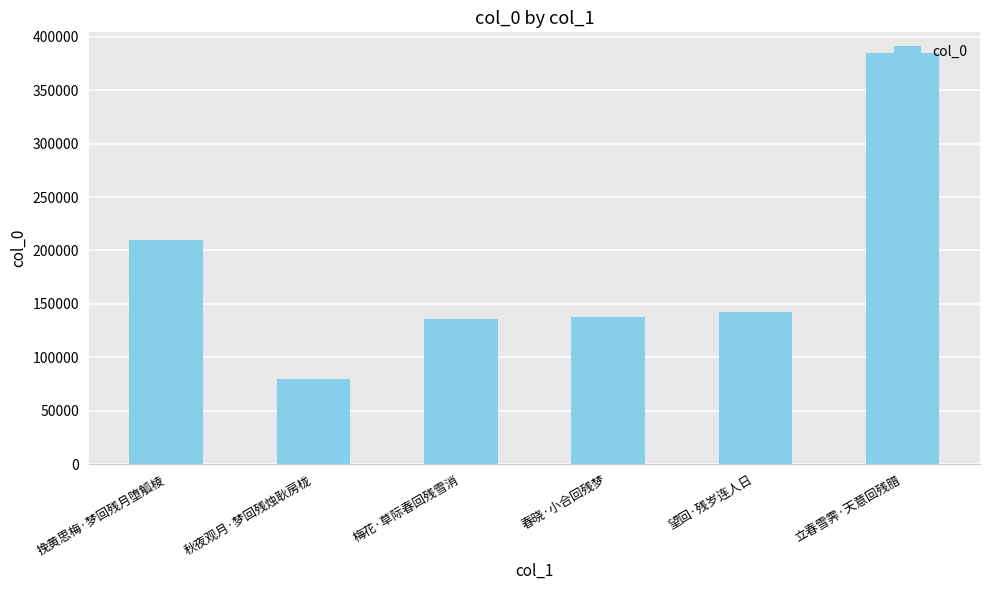

Read the value at 立春雪霁·天意回残腊, to the nearest 10.

384880